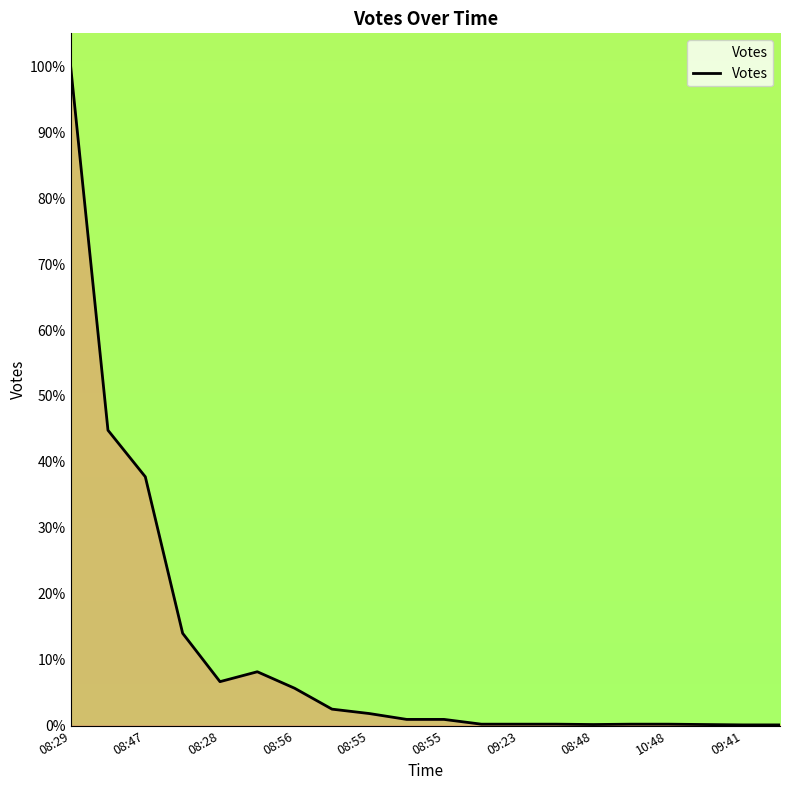

What is the difference between the maximum and minimum values?

99.9